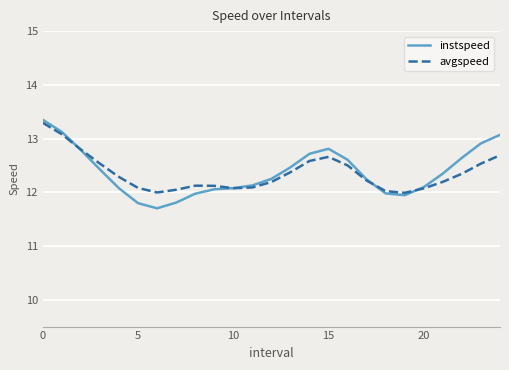

What is the greatest value displayed?

13.3